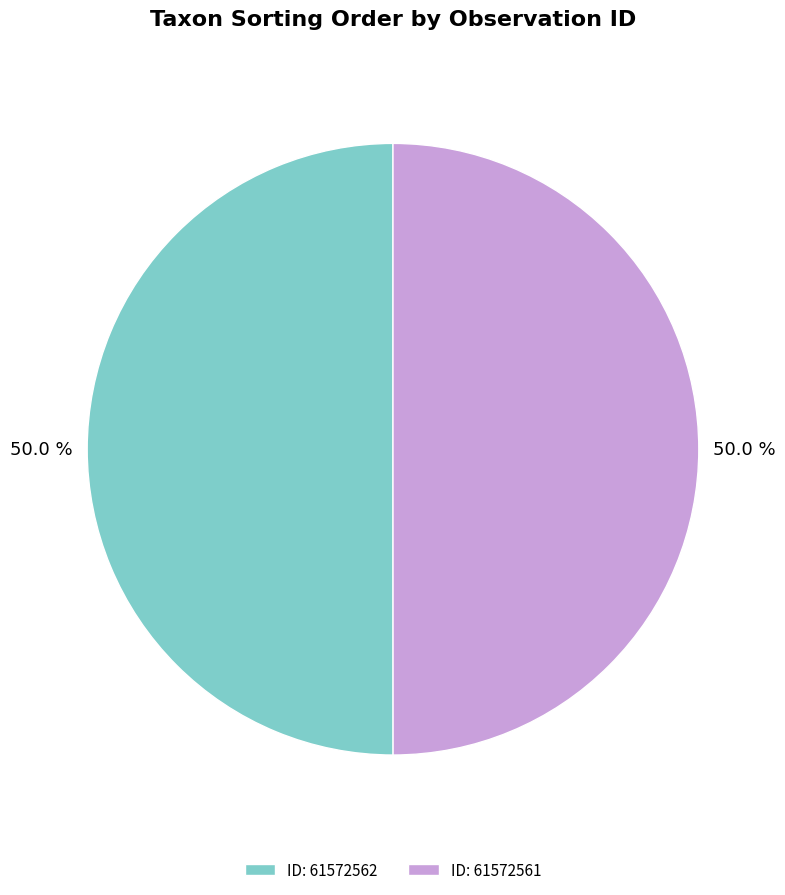

What portion of the pie excludes ID: 61572561?

50.0%